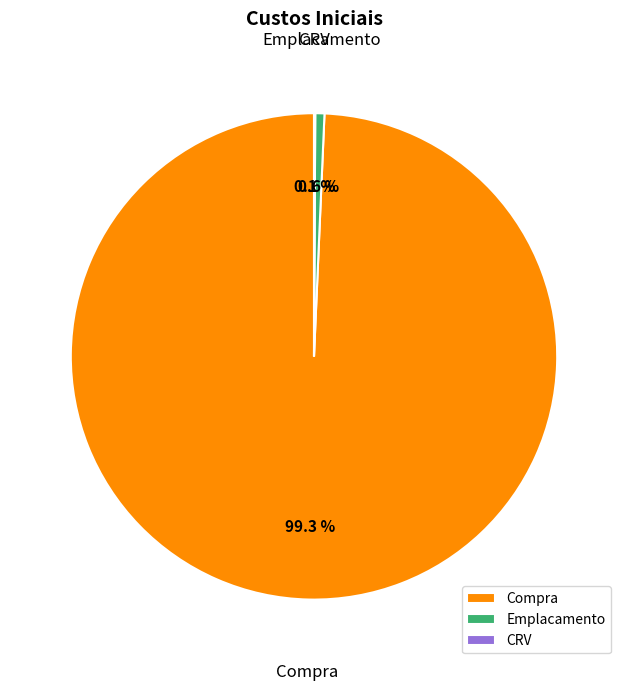

Which slice represents more than half of the pie?

Compra